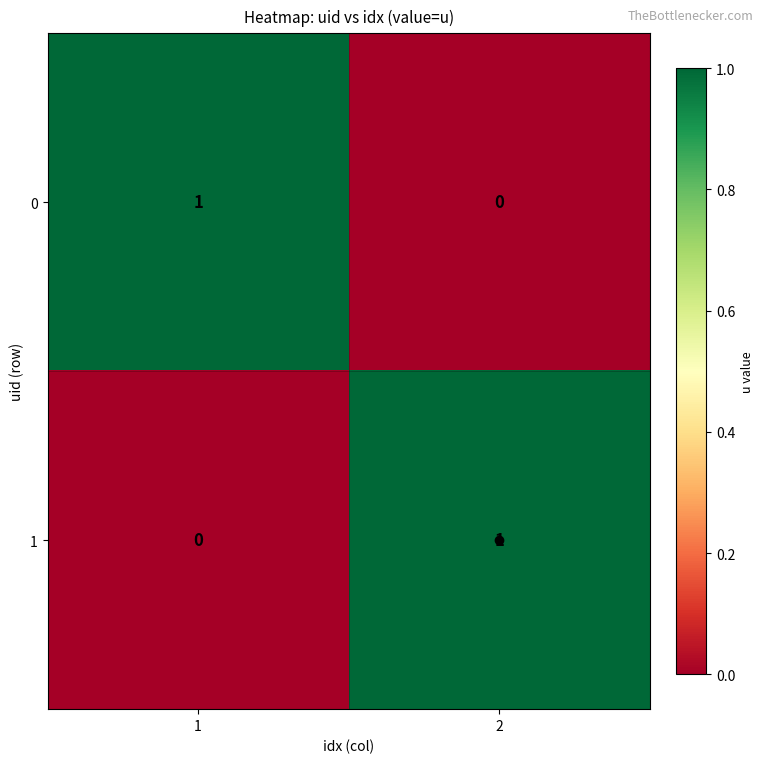

Is it true that 0 equals 1 at 2?

False